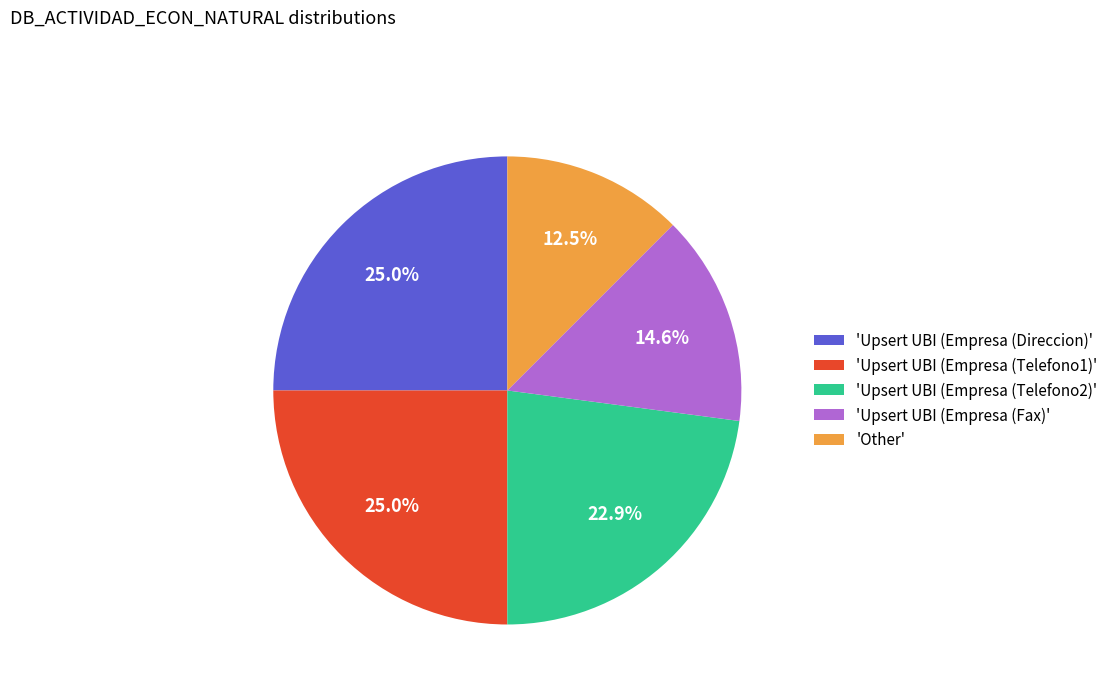

Does 'Upsert UBI (Empresa (Direccion)' represent more than half of the total?

No